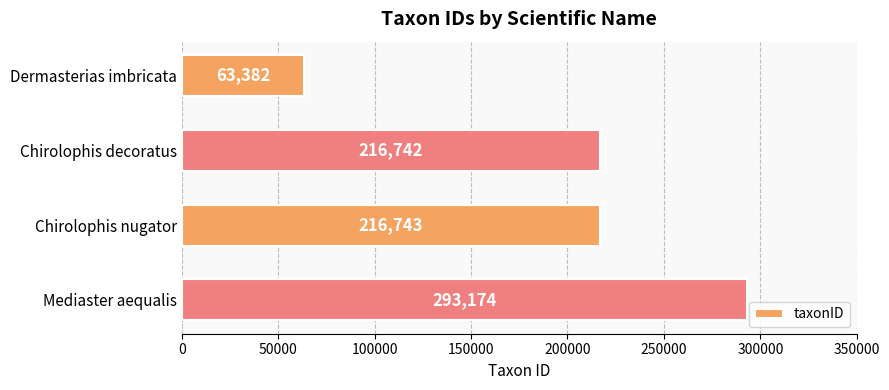

The value at Dermasterias imbricata is 63382. True or false?

True